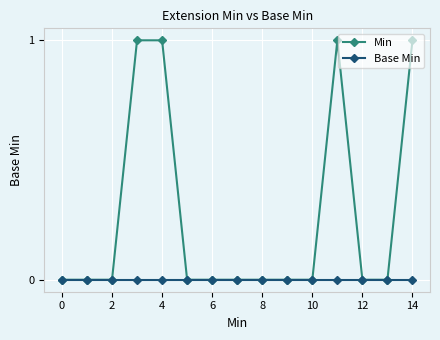

Which series has the largest range (max minus min)?

Min